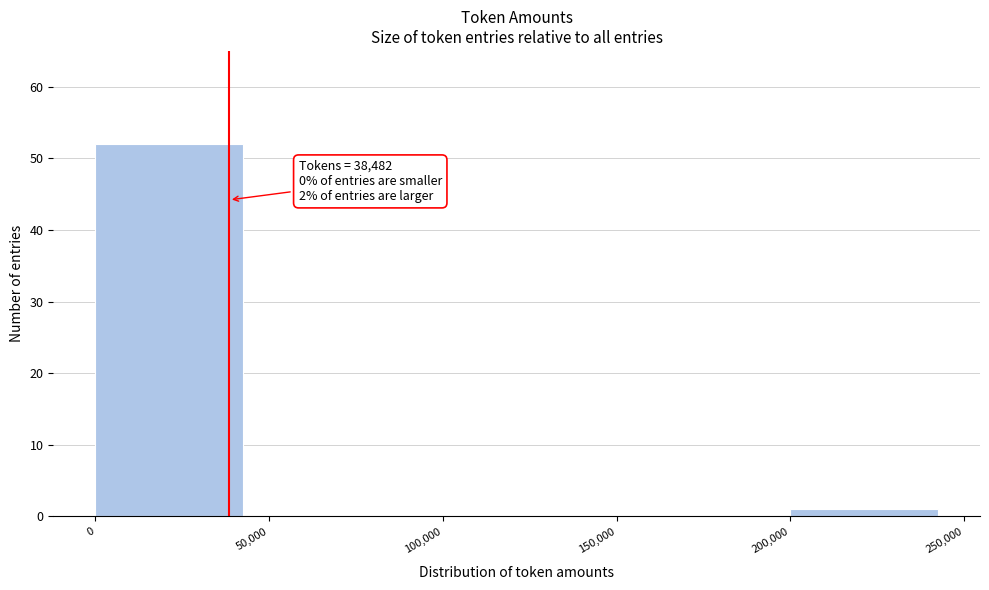

Over which range of the x-axis is the bar tallest?

0 to 50,000